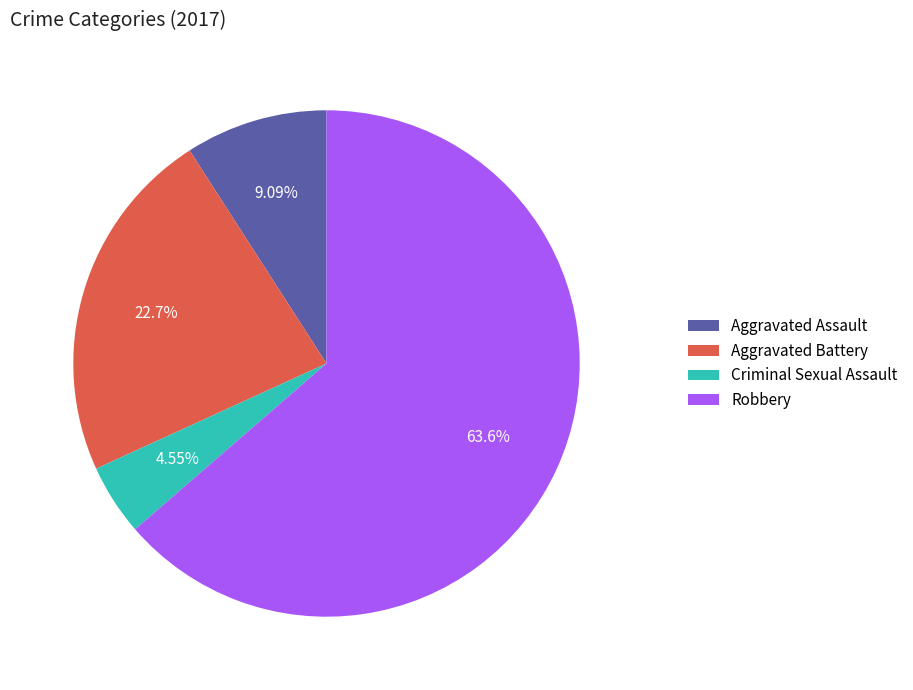

Is it true that Robbery is 64% of the pie?

True